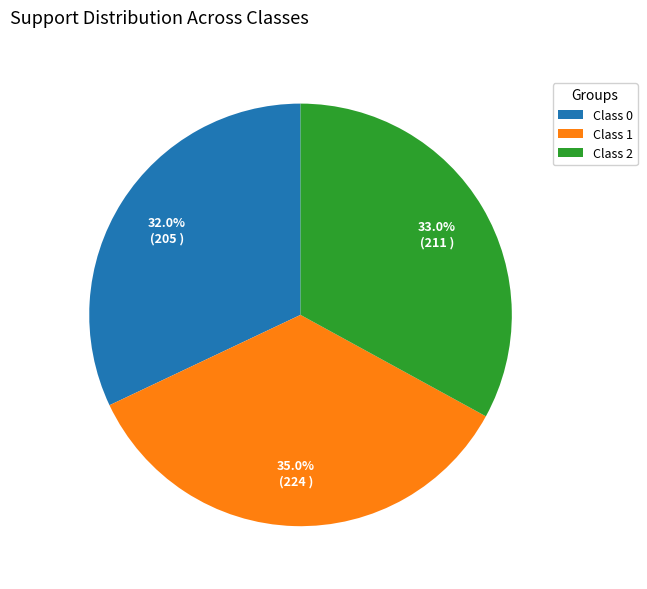

Which slice is the largest?

Class 1